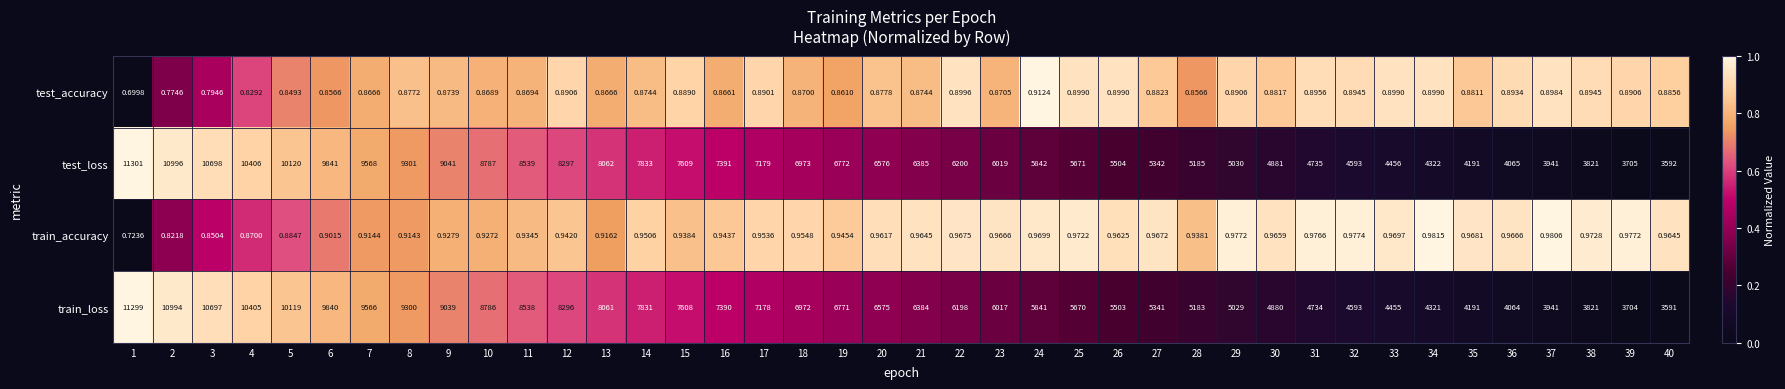

List the series in order of their peak value, lowest first.

test_accuracy, train_accuracy, train_loss, test_loss